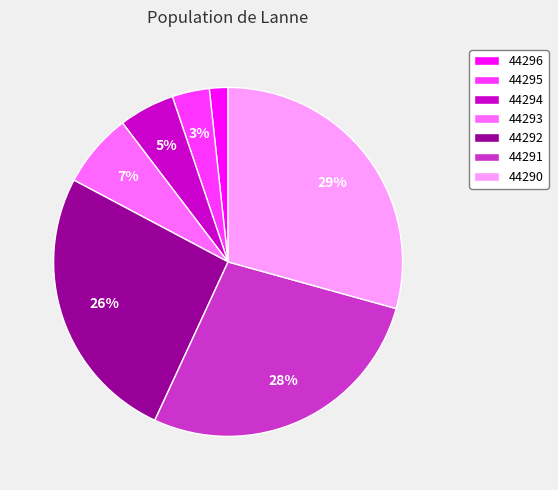

To the nearest percent, what is the average slice percentage?

14%